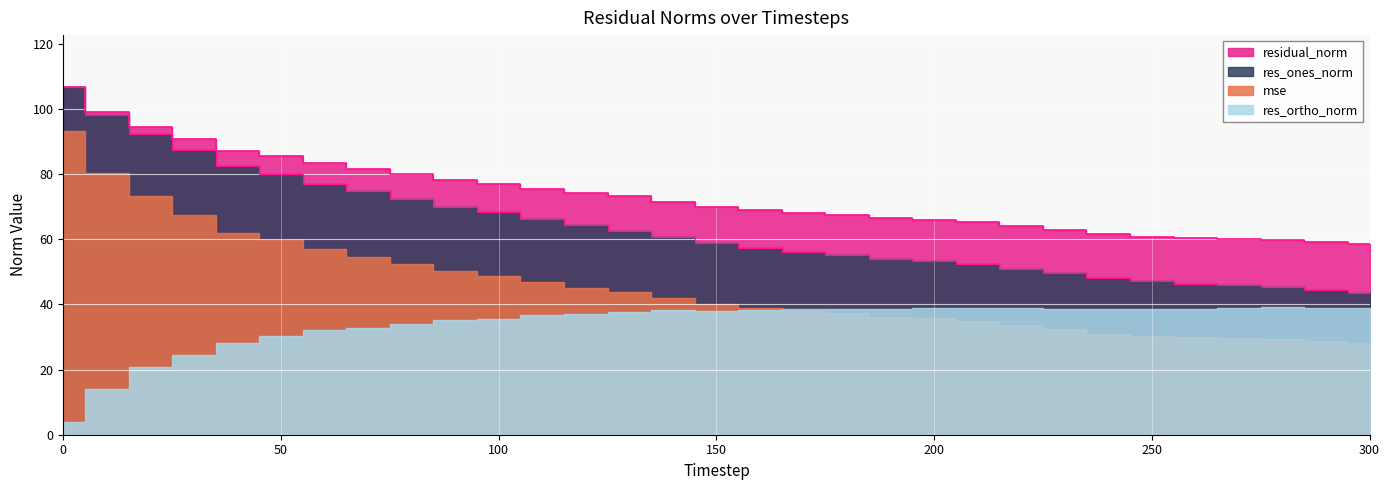

True or false: mse and res_ones_norm cross at least once.

False